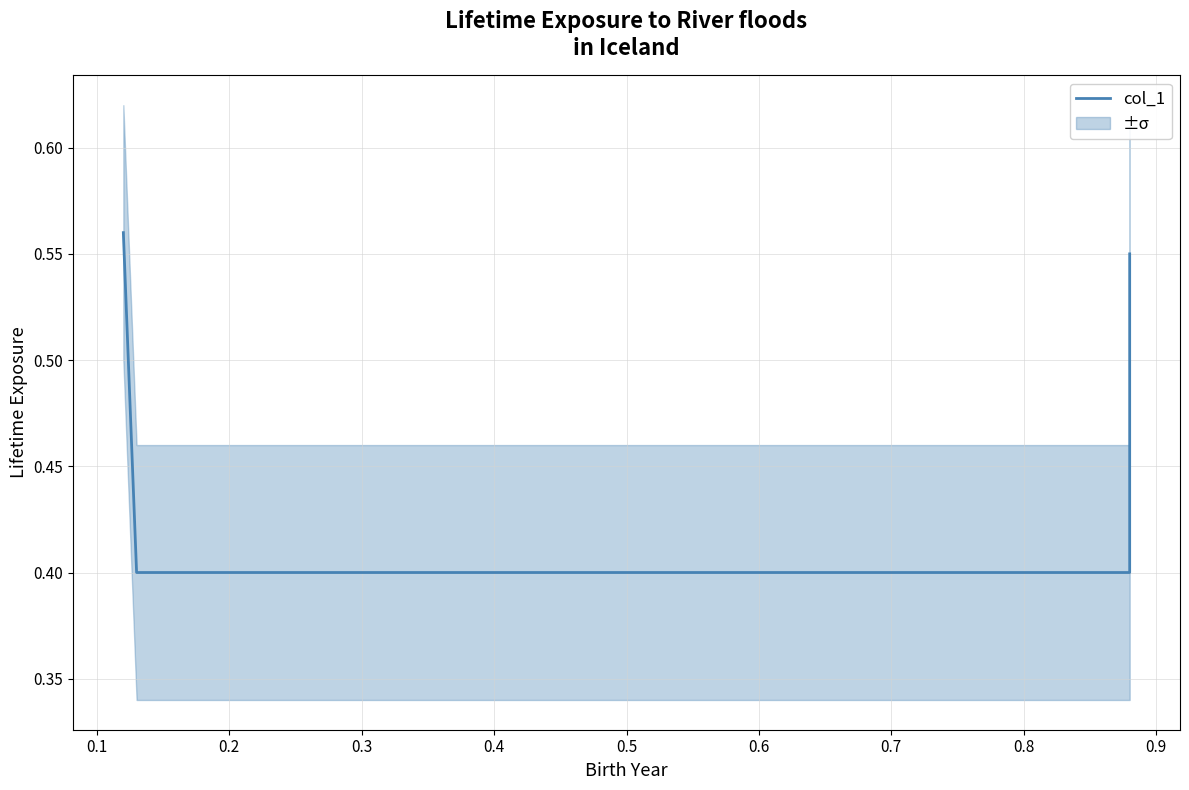

Which label corresponds to the smallest value in the chart?

0.1